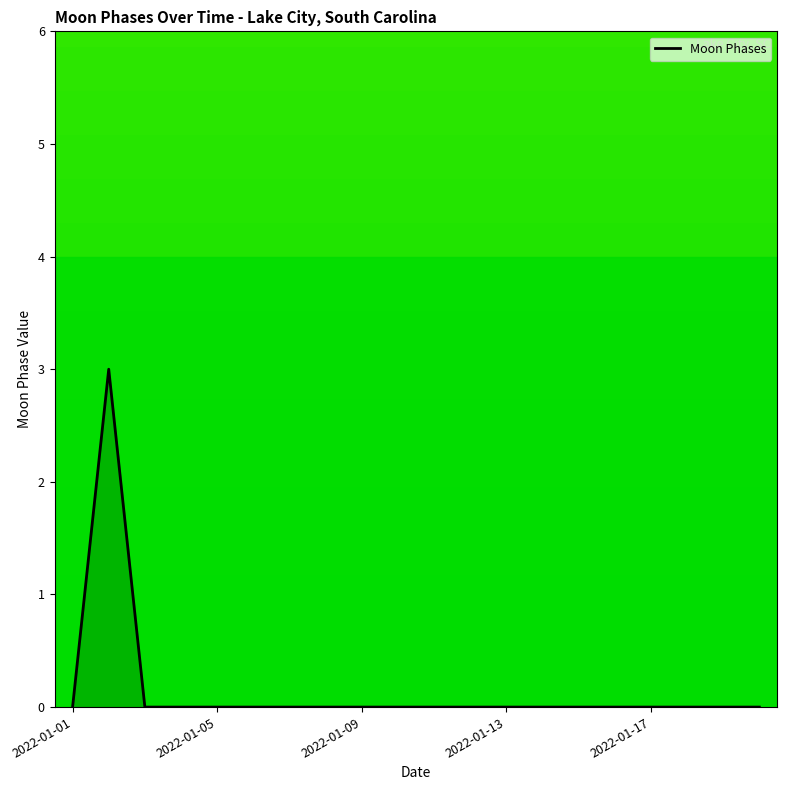

What is the maximum value shown in the chart?

3